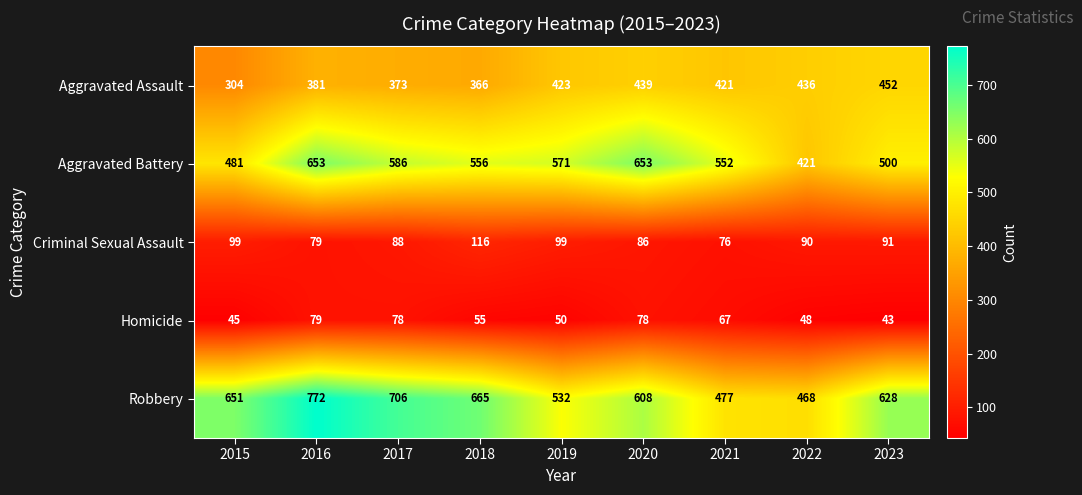

What is the total value across all series at 2018?

1758